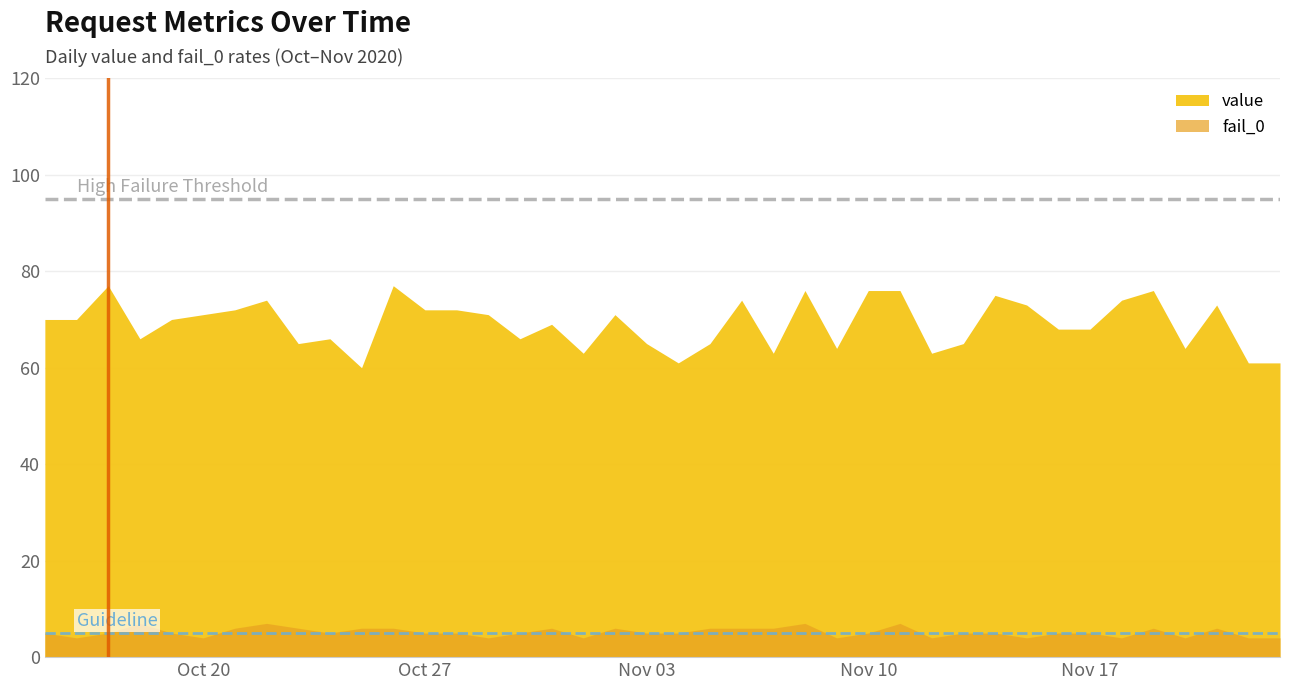

What is the label of the 19th point from the left?

2020-11-02